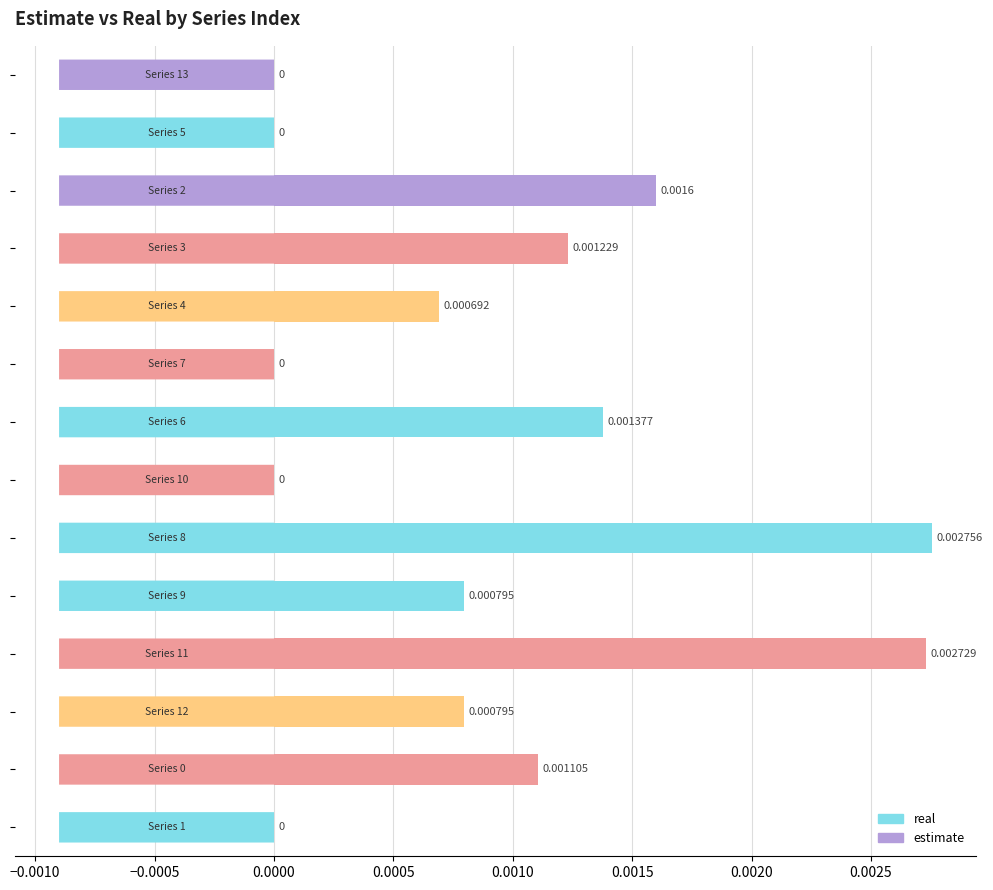

How many values exceed 0?

9